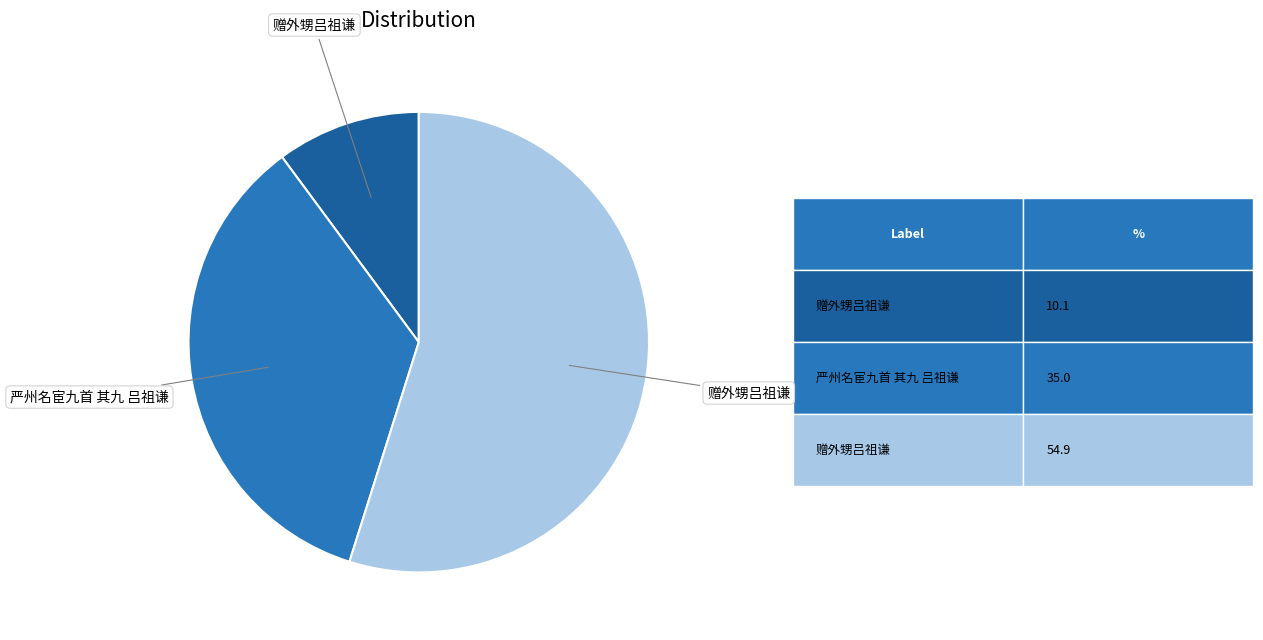

Is there a majority slice in this chart?

Yes